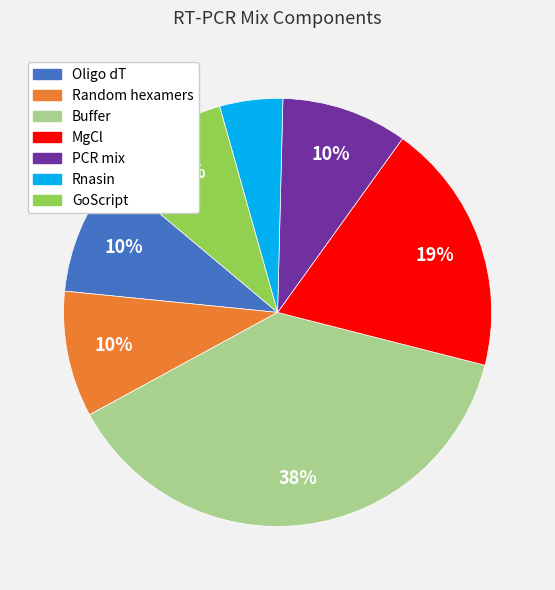

To the nearest percent, what portion does Random hexamers represent?

10%